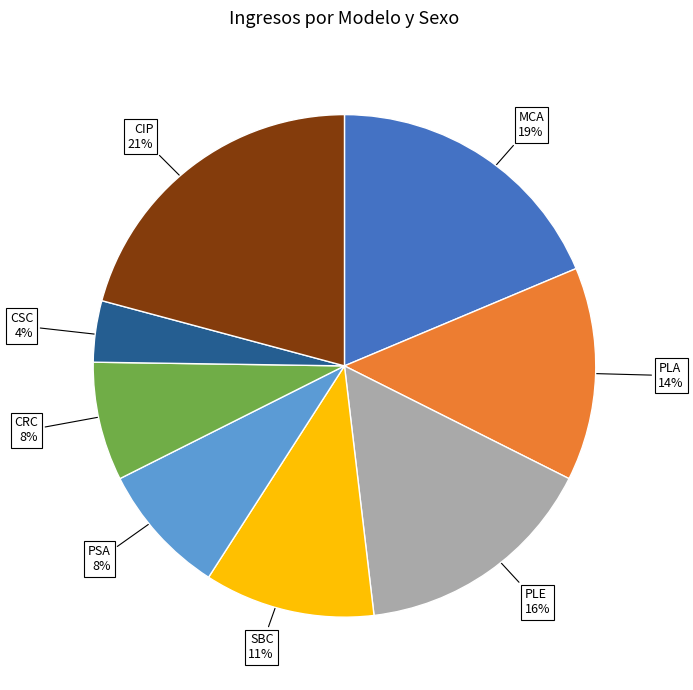

Rank the categories by value from highest to lowest.

CIP, MCA, PLE, PLA, SBC, PSA, CRC, CSC